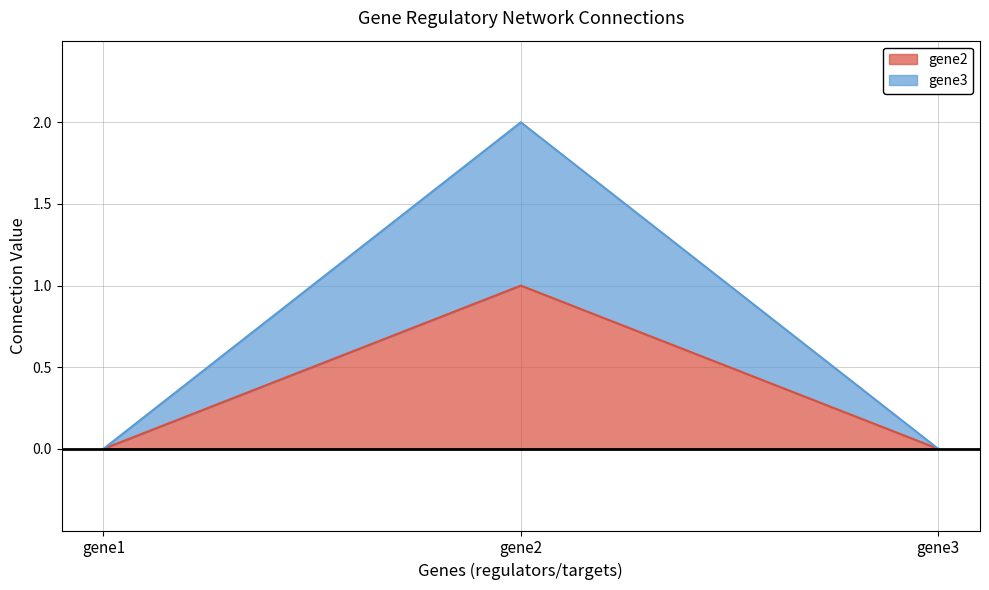

Does the chart have visible grid lines?

Yes